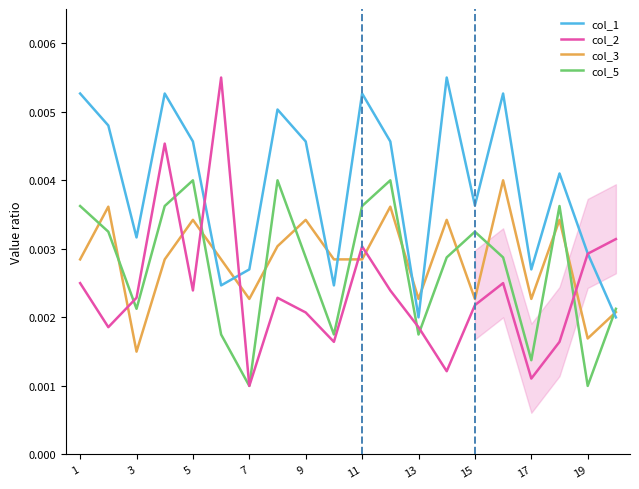

Where is col_3 nearest to the value 0?

3